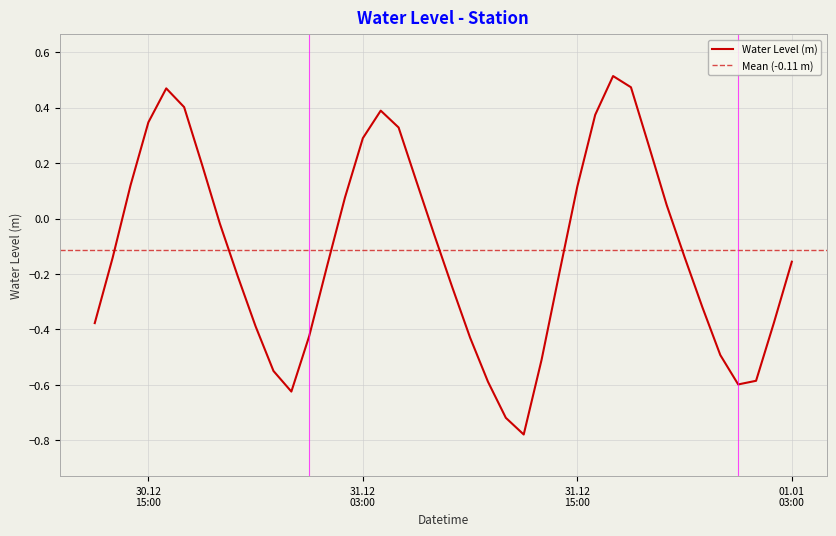

Reading right to left, extract all data points from this chart.

-0.2	-0.4	-0.6	-0.6	-0.5	-0.3	-0.1	0.0	0.3	0.5	0.5	0.4	0.1	-0.2	-0.5	-0.8	-0.7	-0.6	-0.4	-0.2	-0.1	0.1	0.3	0.4	0.3	0.1	-0.2	-0.4	-0.6	-0.5	-0.4	-0.2	-0.0	0.2	0.4	0.5	0.3	0.1	-0.1	-0.4